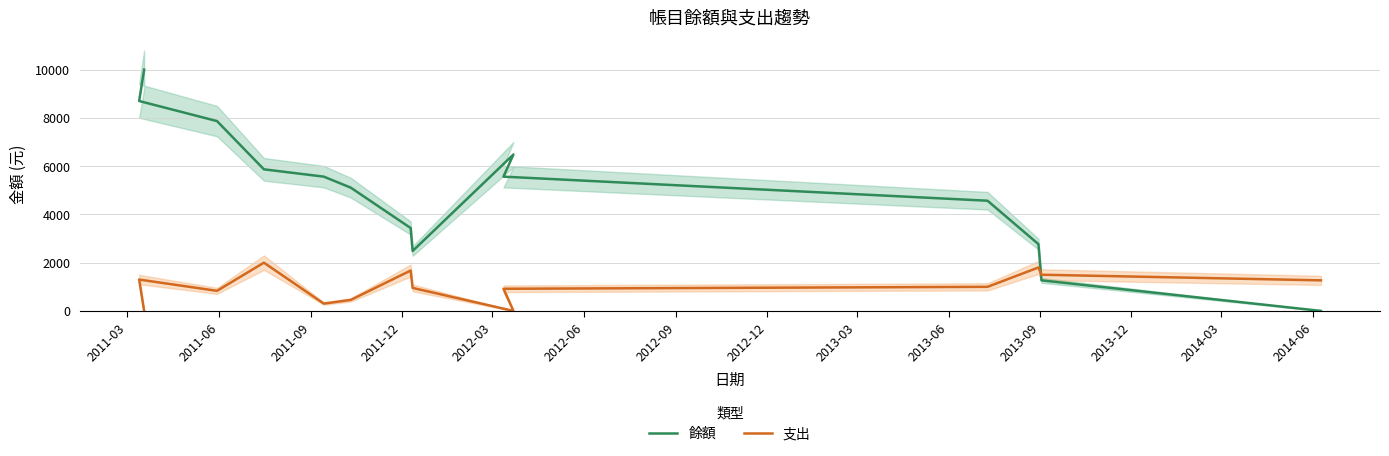

How many lines are shown in the chart?

2